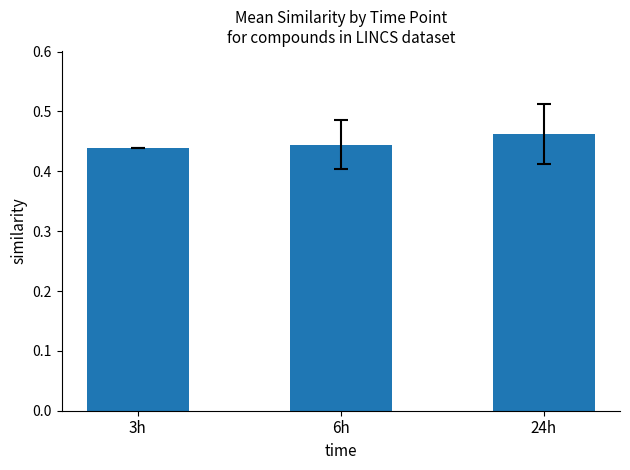

What position from the right is 3h?

3